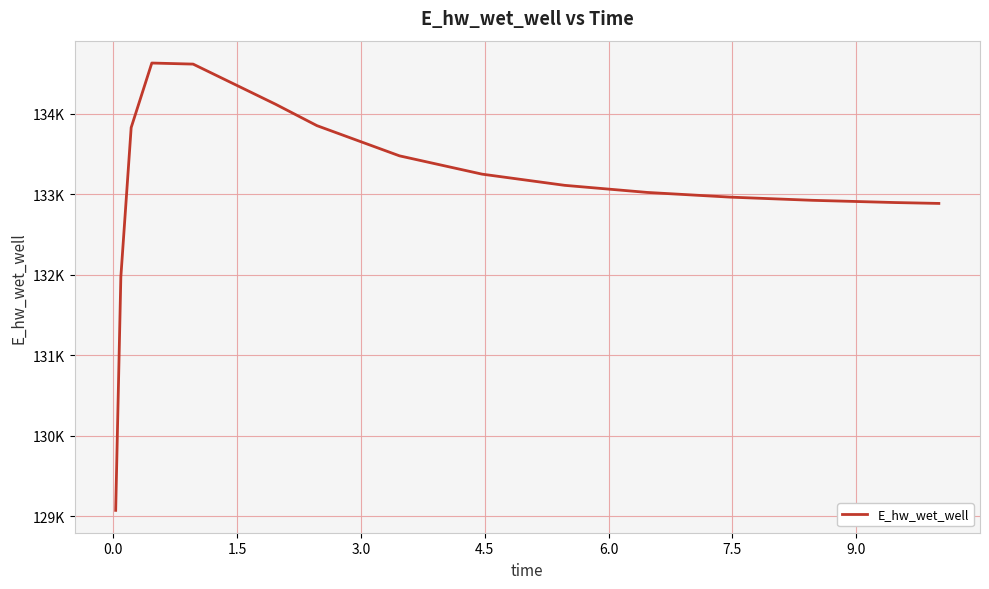

Does the chart have visible grid lines?

Yes